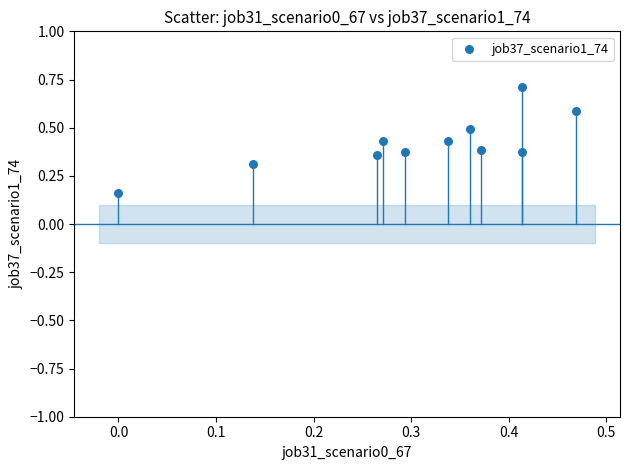

What is the range of Y values (max minus min)?

0.6